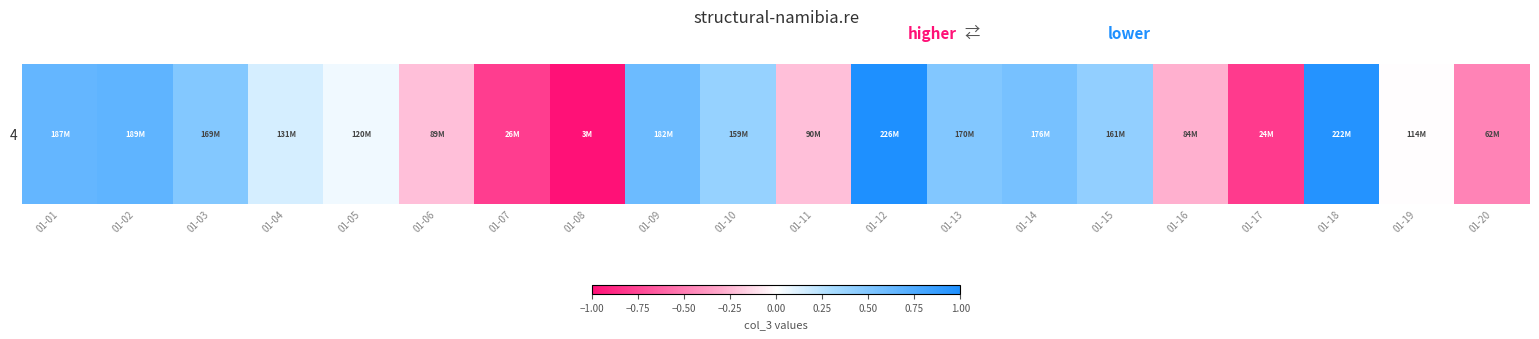

How many values exceed 0?

12